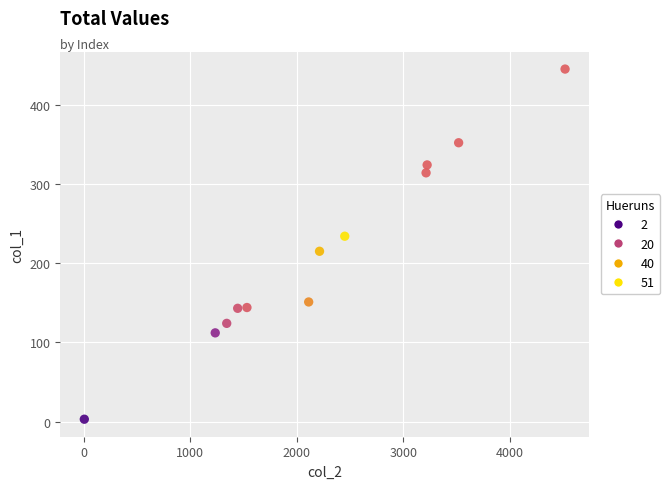

What is the average X value?

2235